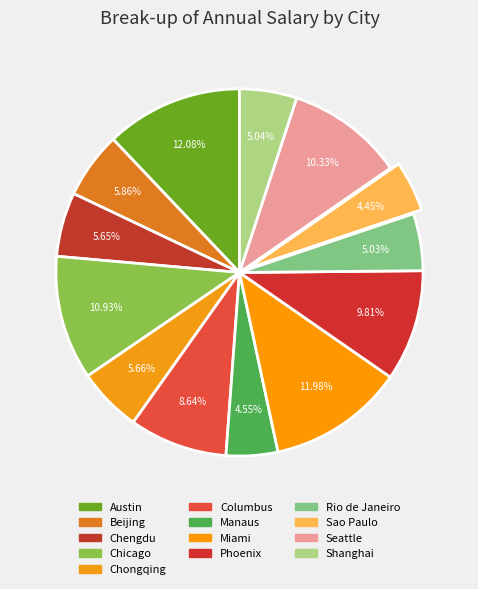

To the nearest percent, what portion does Manaus represent?

5%